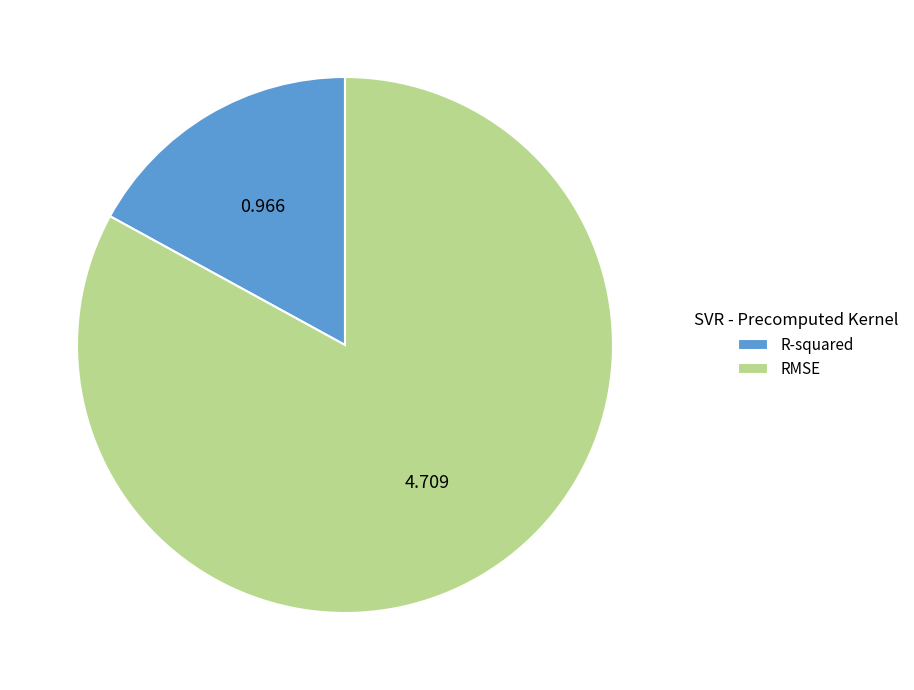

The R-squared slice represents 17% of the pie. True or false?

True